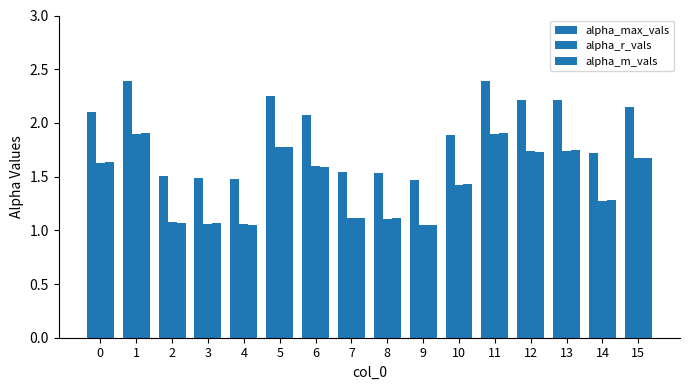

Is it true that alpha_r_vals equals 1.1 at 7?

True